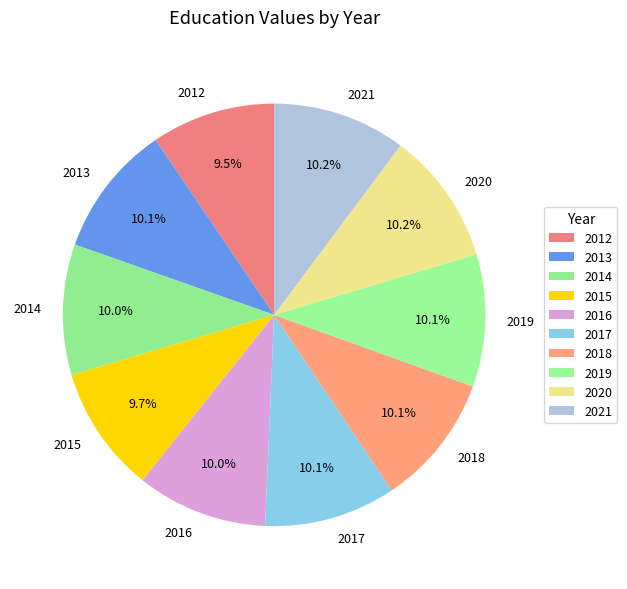

What percentage is the 2014 slice, to the nearest percent?

10%